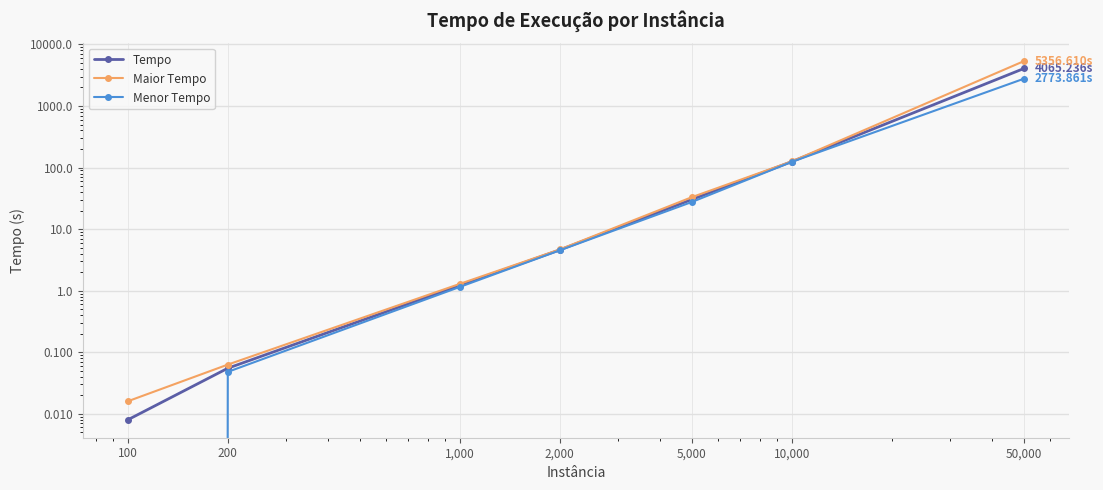

True or false: Maior Tempo has a value of 0.0 at 100.

False